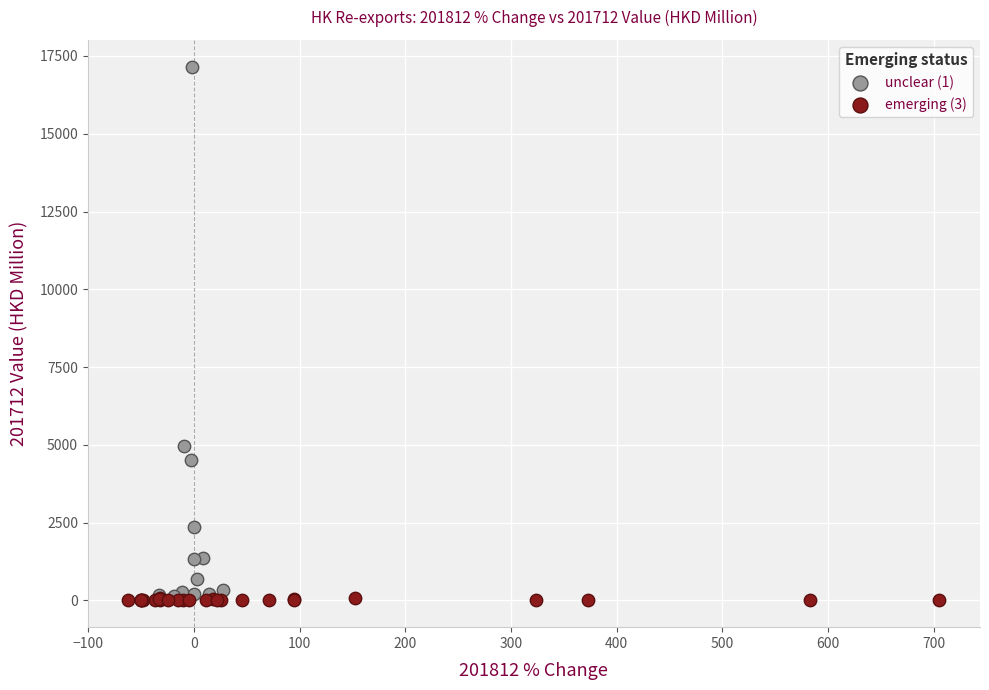

What are all the series names shown in the legend?

unclear (1), emerging (3)